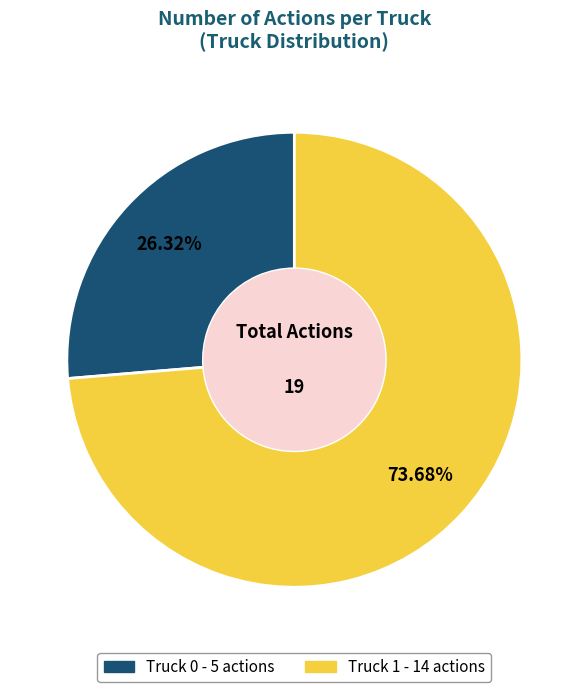

Which category accounts for the majority?

Truck 1